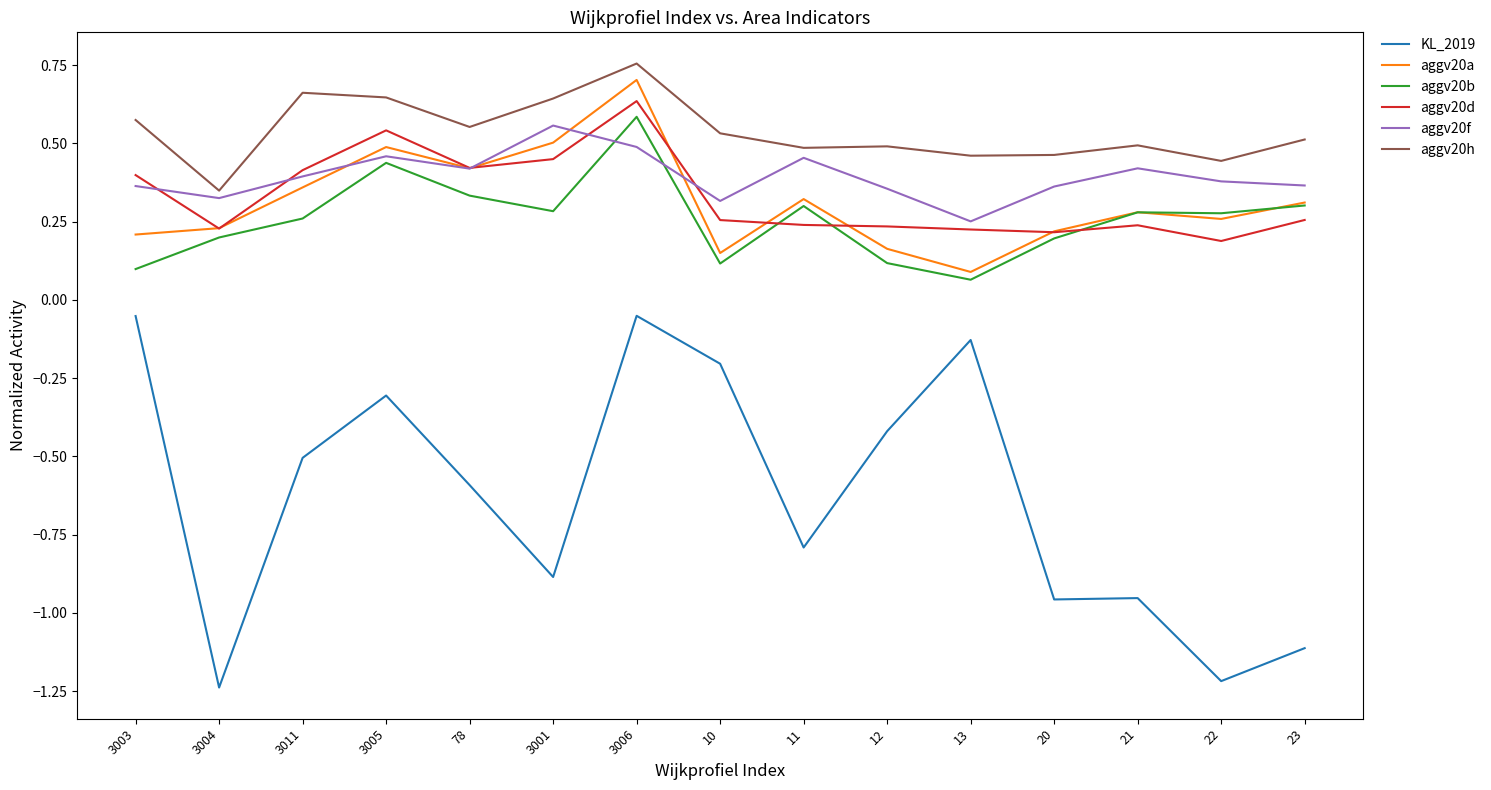

Which series has the widest spread of values?

KL_2019